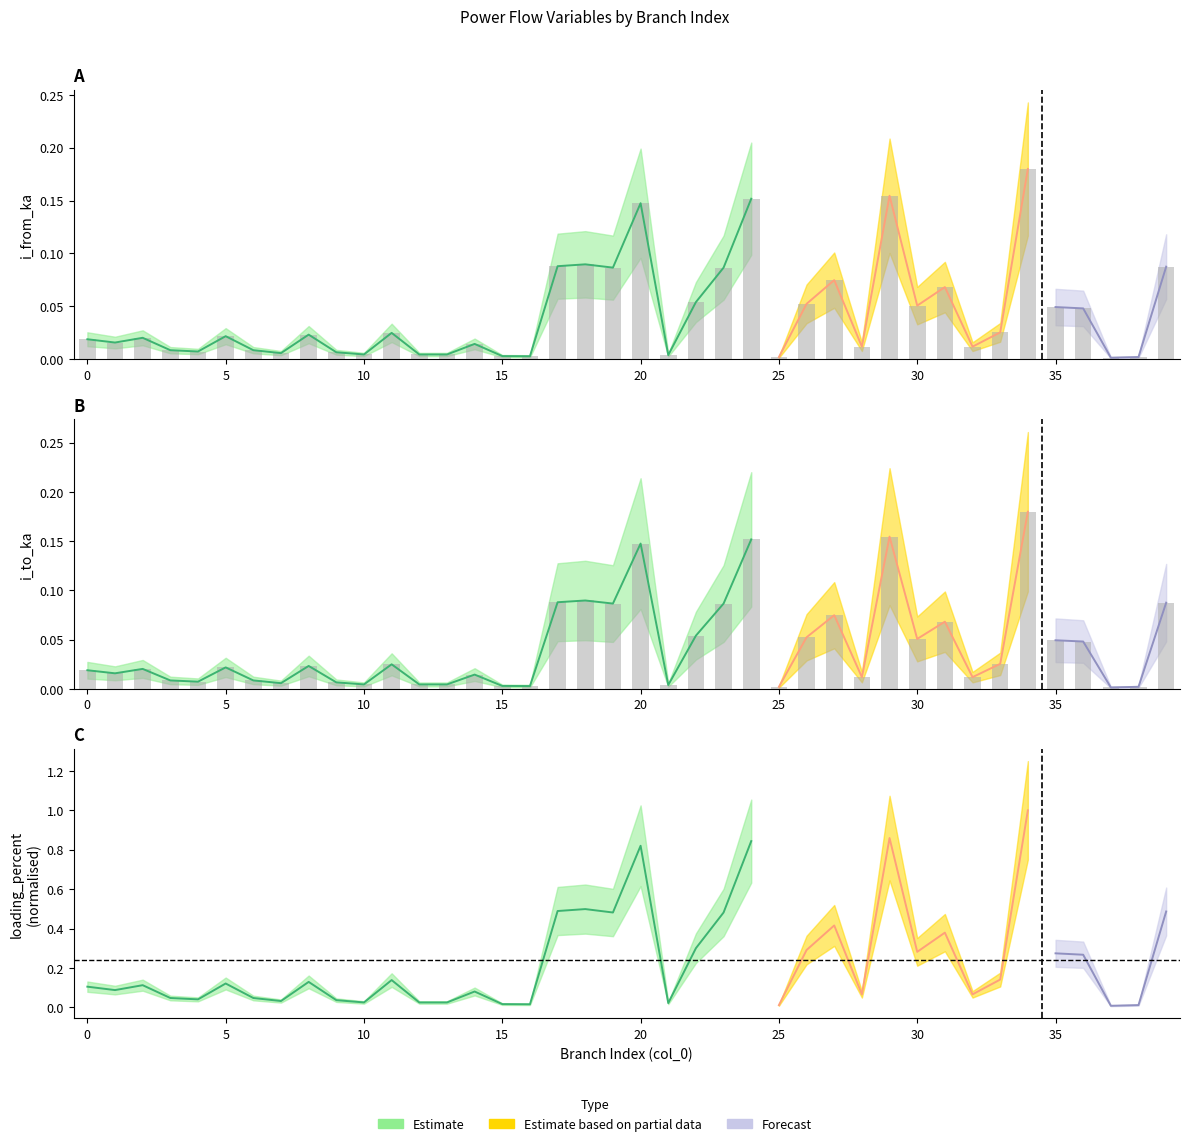

The value of i_from_ka at 13 is 0.0. True or false?

True